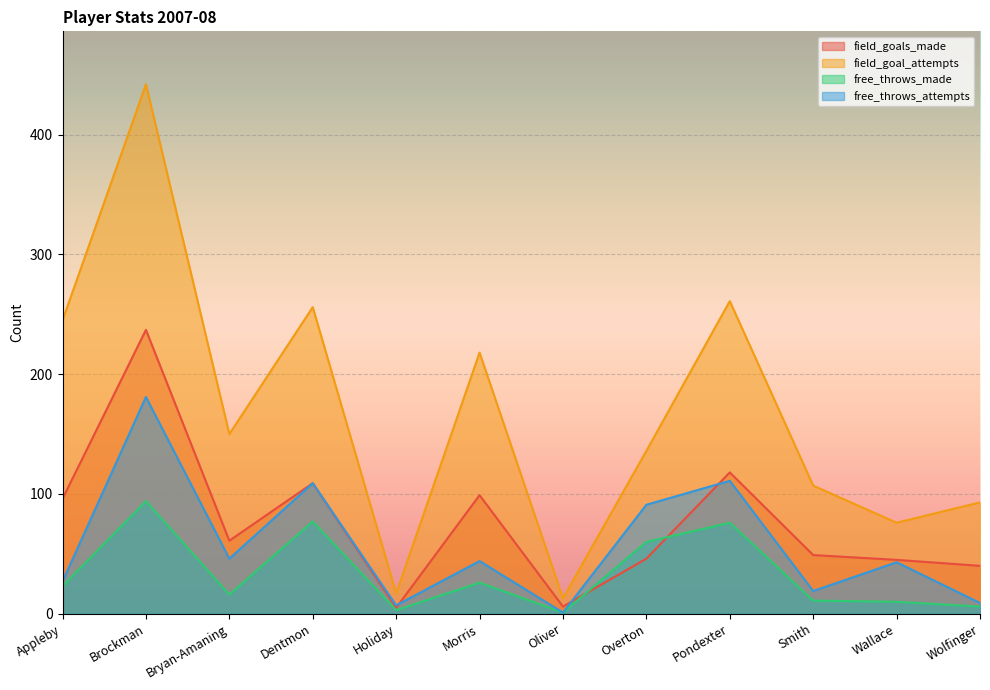

Reading left to right, what are all the values shown in this chart?

field_goals_made: 96	237	61	109	5	99	6	46	118	49	45	40
field_goal_attempts: 245	442	150	256	17	218	13	136	261	107	76	93
free_throws_made: 23	94	16	77	3	26	1	60	76	11	10	6
free_throws_attempts: 27	181	46	109	7	44	1	91	111	19	43	9